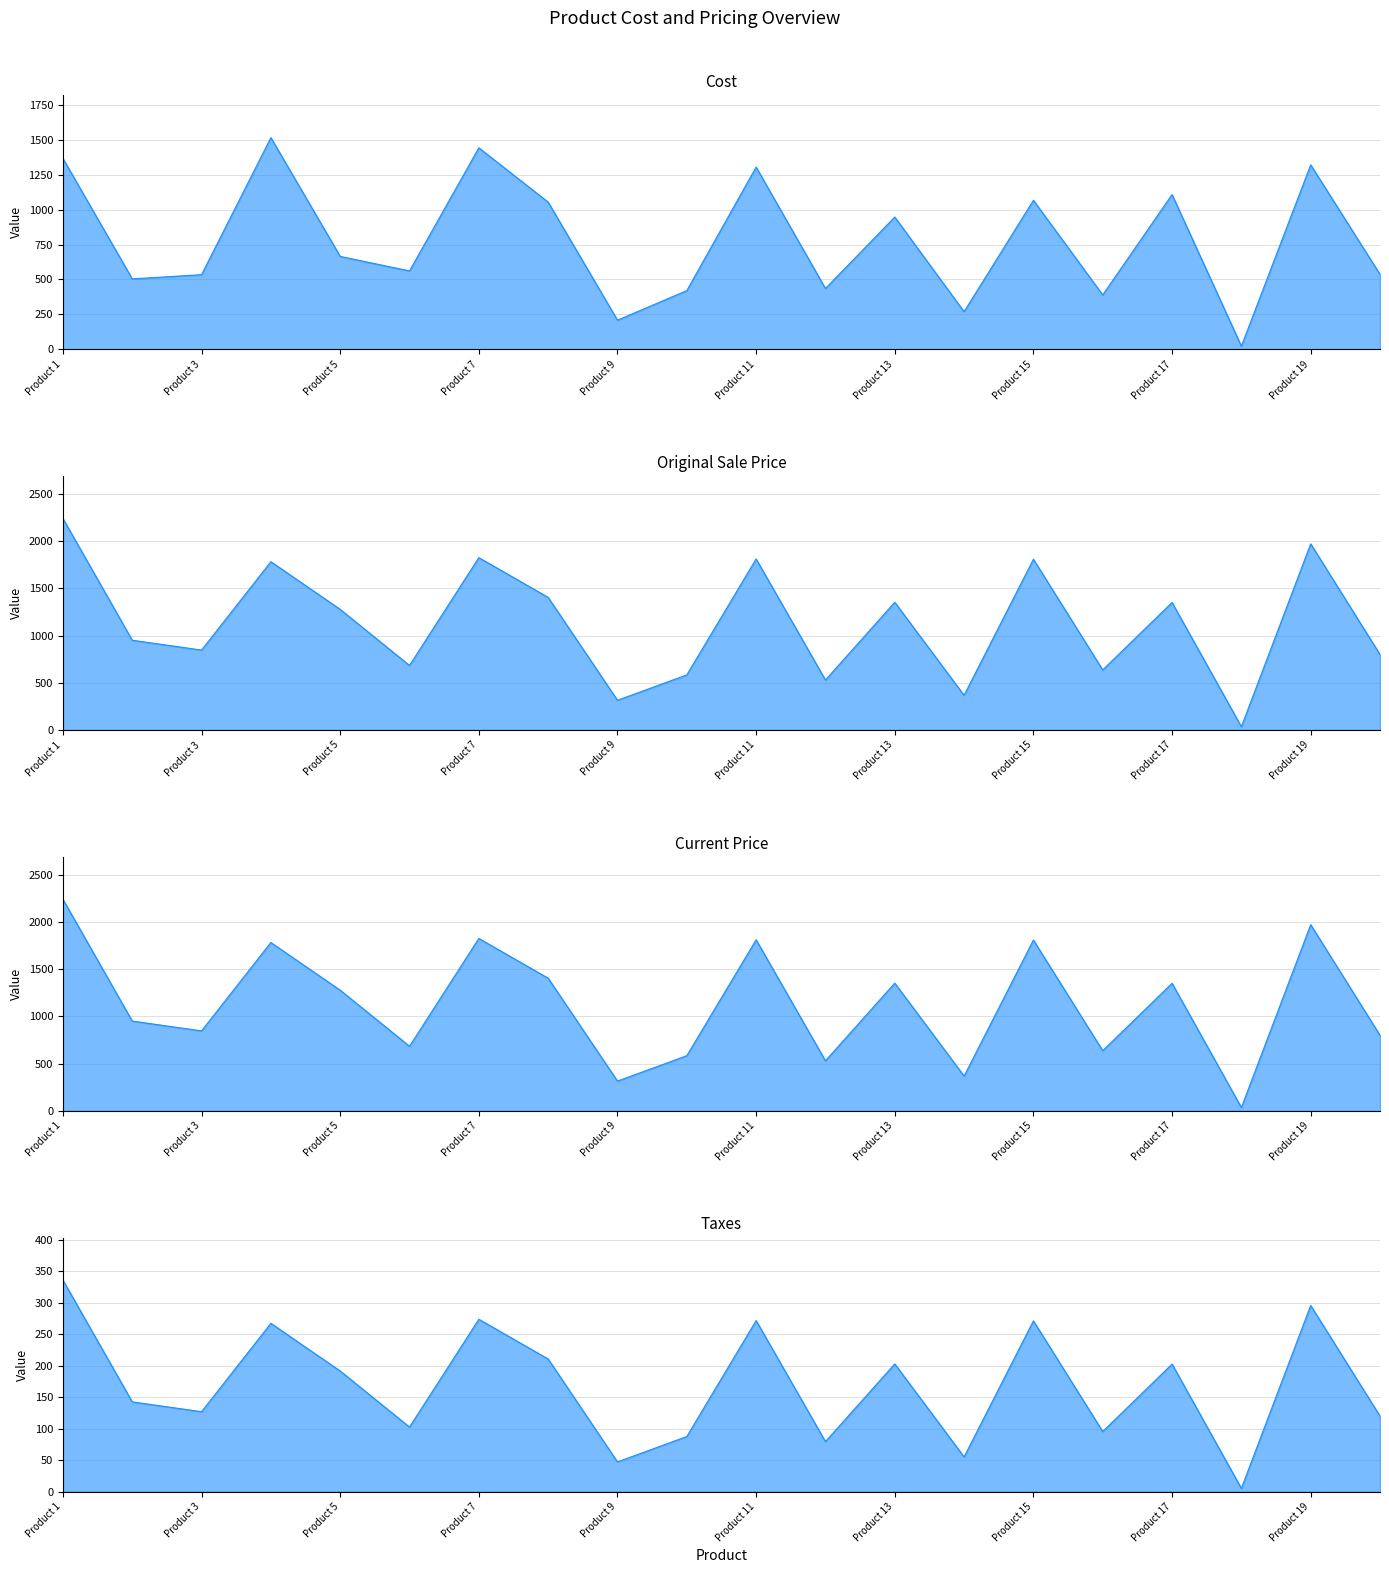

True or false: Original Sale Price and Current Price intersect in this chart.

False